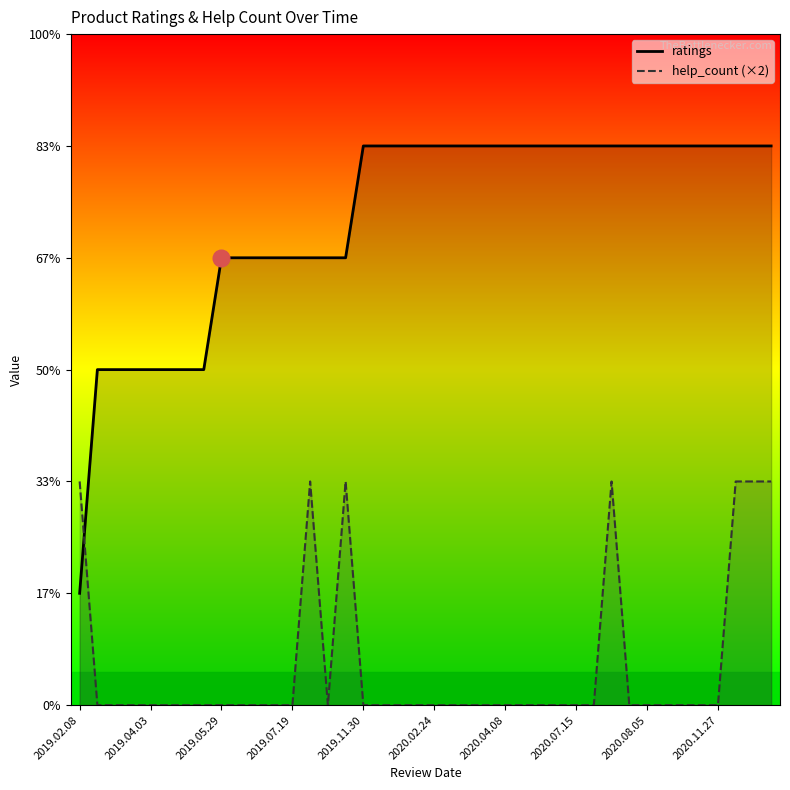

What is the label of the 16th point from the right?

2020.04.08